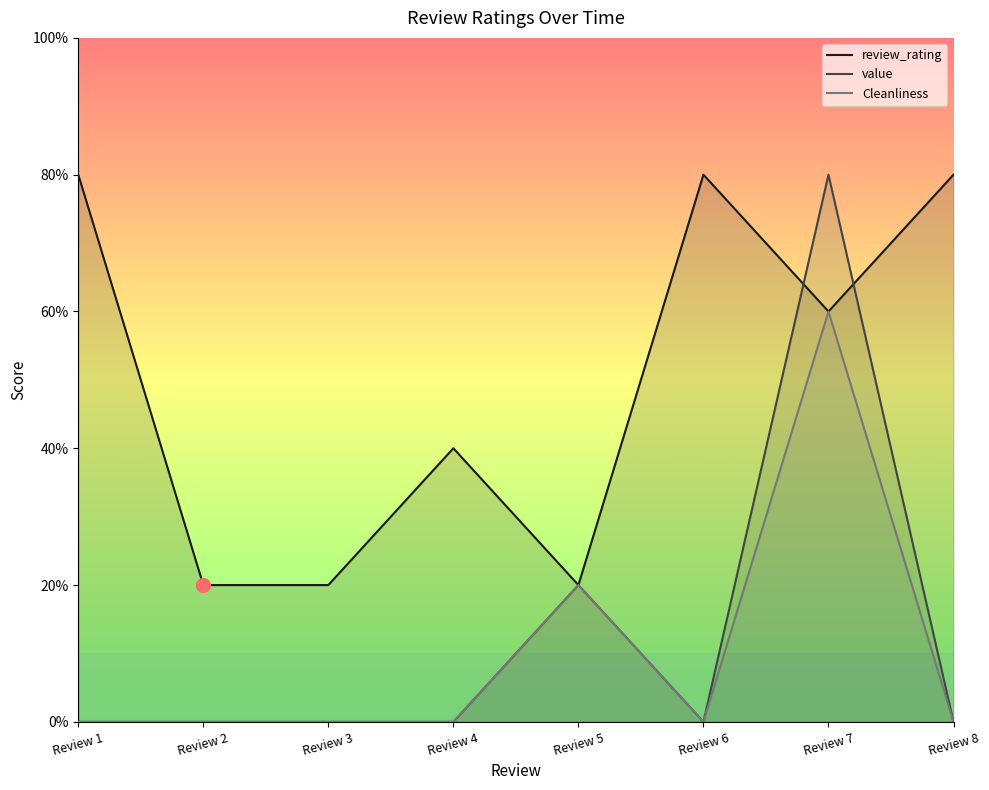

List the labels in order of Cleanliness value, largest first.

Review 7, Review 5, Review 1, Review 2, Review 3, Review 4, Review 6, Review 8